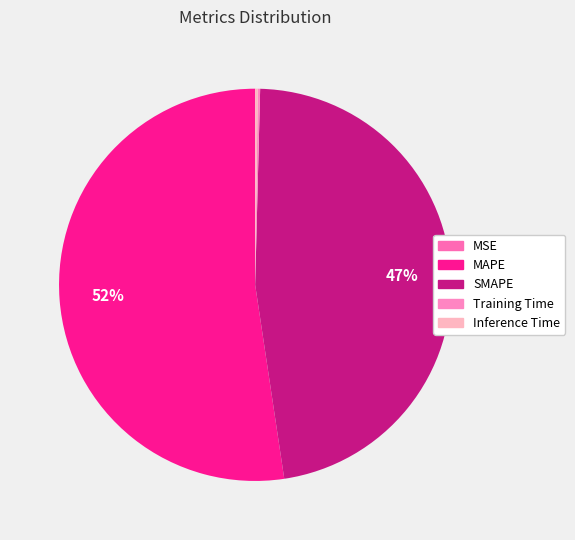

Count the number of slices in the pie.

5